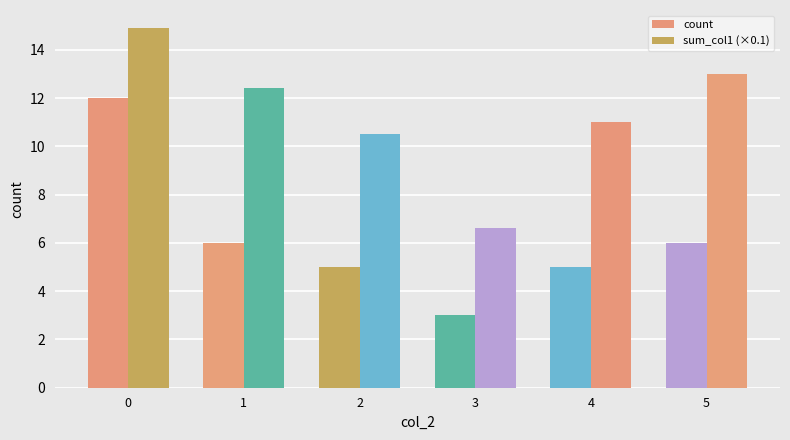

List the series in order of their overall mean, lowest first.

count, sum_col1 (×0.1)